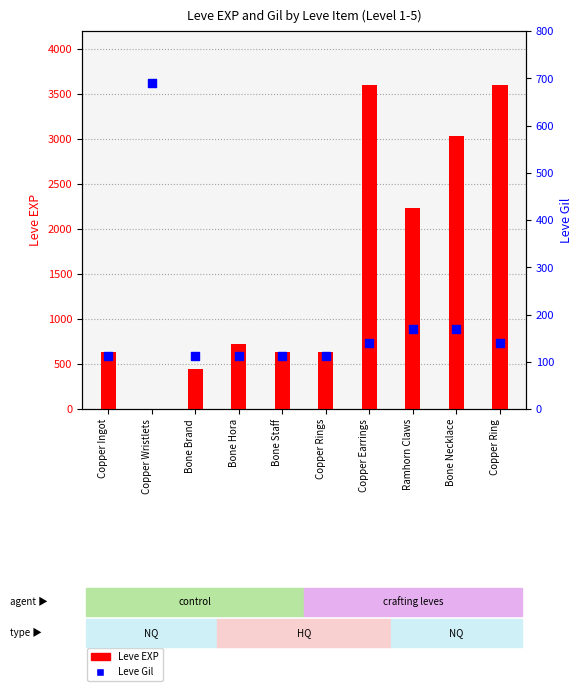

Which series reaches the maximum Y coordinate?

Leve EXP